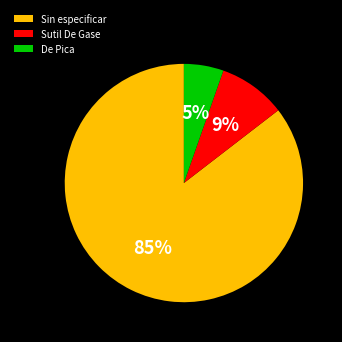

Do Sutil De Gase and Sin especificar together represent more than half of the pie?

Yes